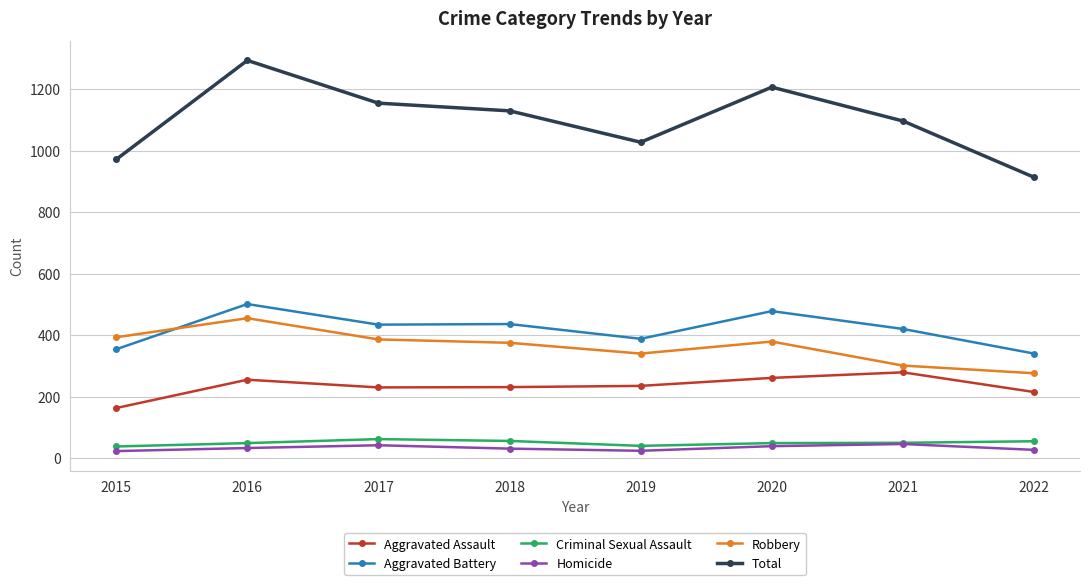

Is the value of Criminal Sexual Assault at 2022 greater than the value of Aggravated Battery at 2017?

No